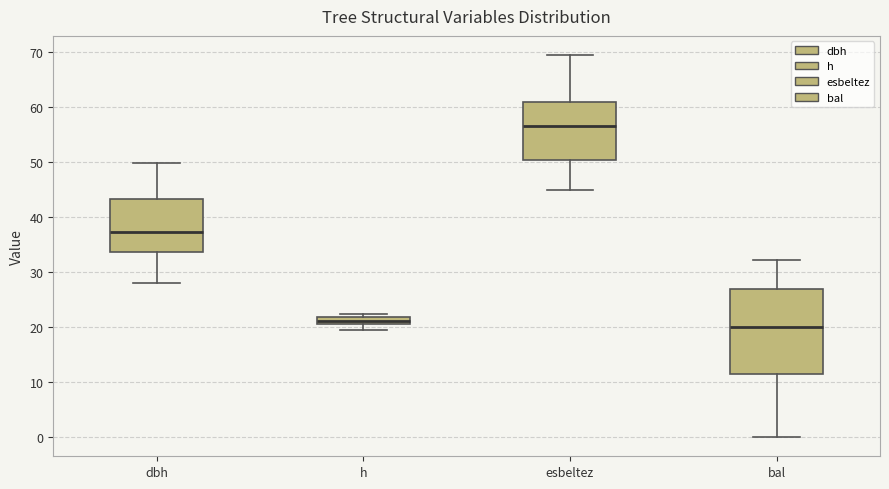

Comparing the boxes themselves (not the whiskers), which one is the tallest?

bal